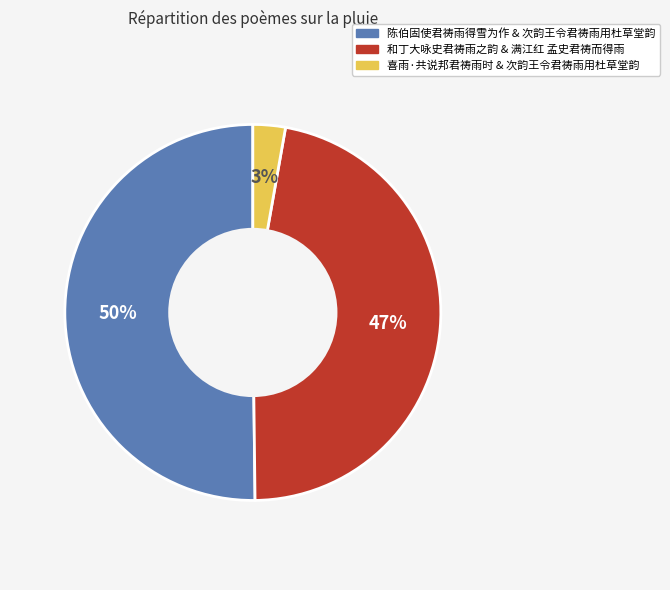

To the nearest percent, what portion does 喜雨·共说邦君祷雨时 & 次韵王令君祷雨用杜草堂韵 represent?

3%